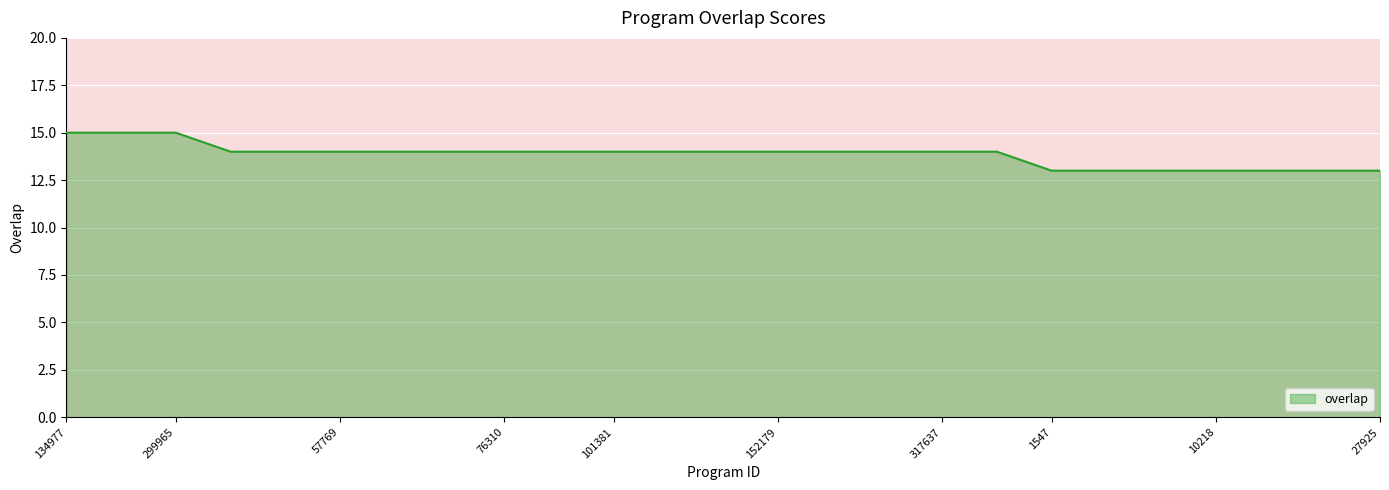

Does the chart have visible grid lines?

Yes